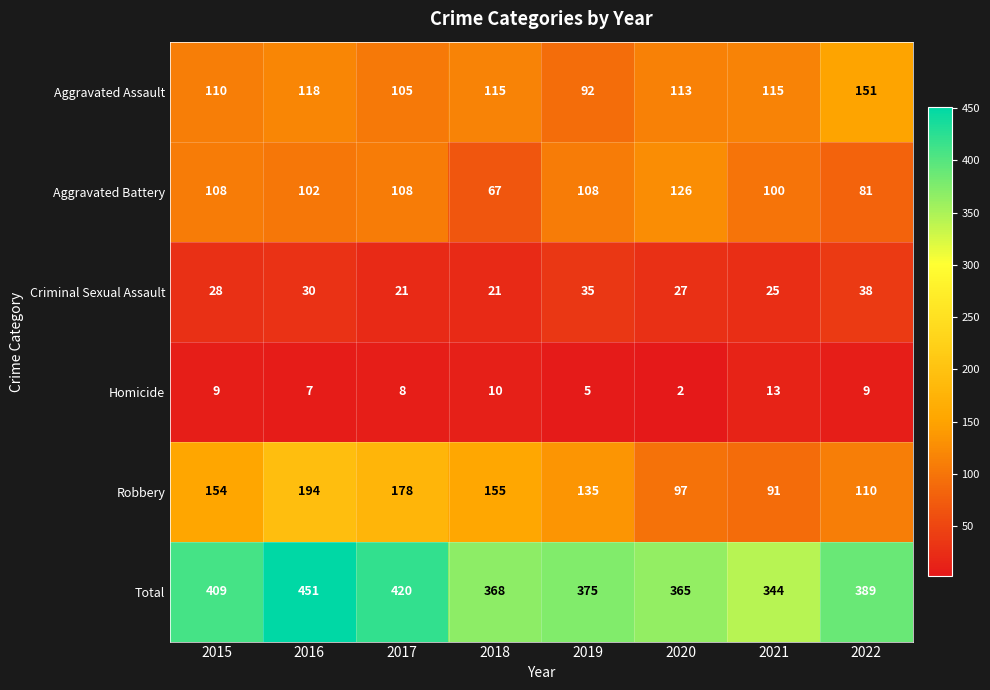

Which label corresponds to the smallest value in the chart?

2020